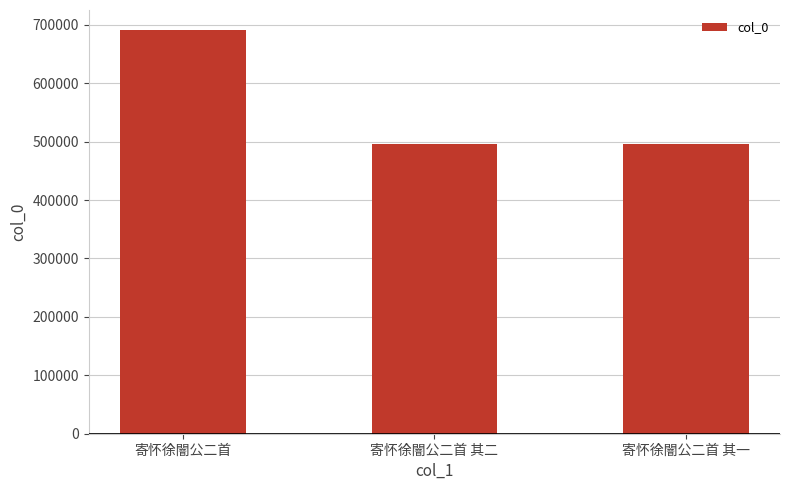

The value at 寄怀徐闇公二首 is 370619. True or false?

False